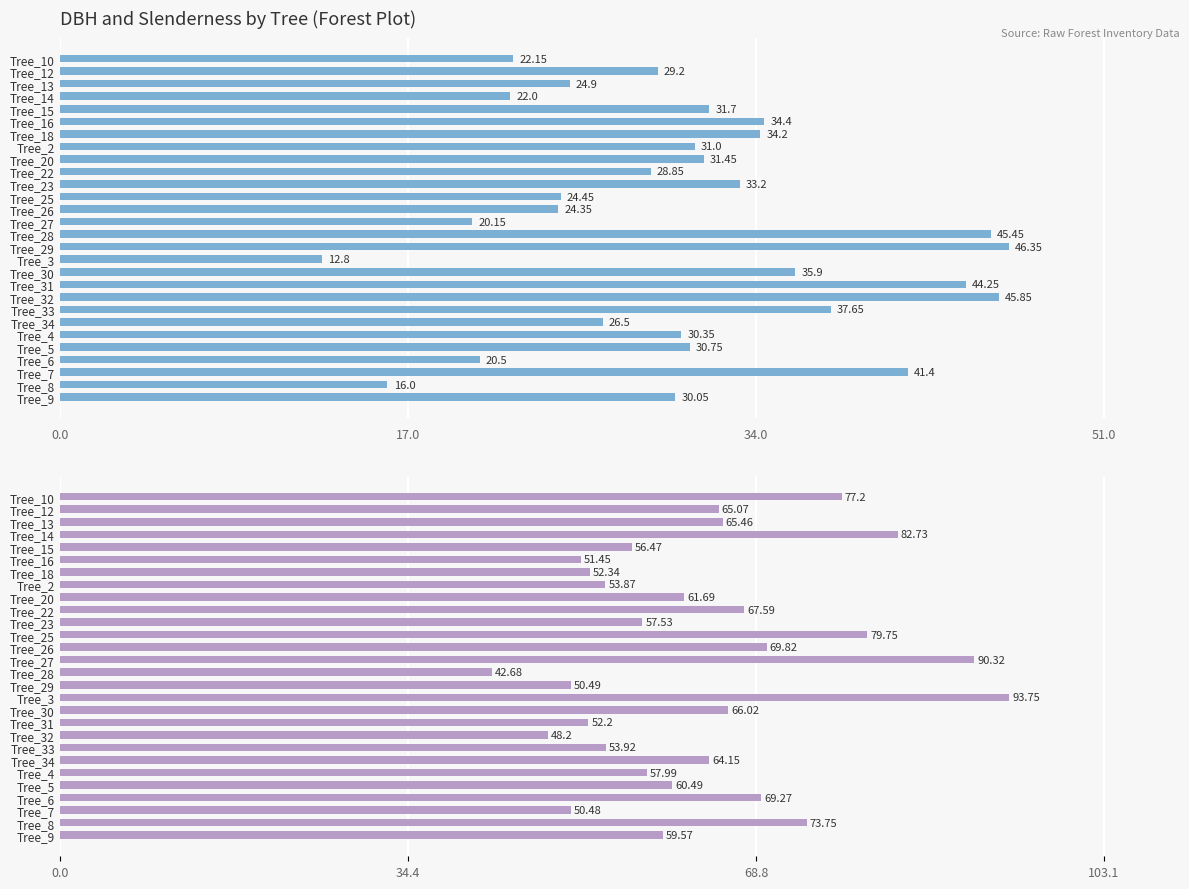

Which series changed the most between Tree_13 and Tree_23?

dbh